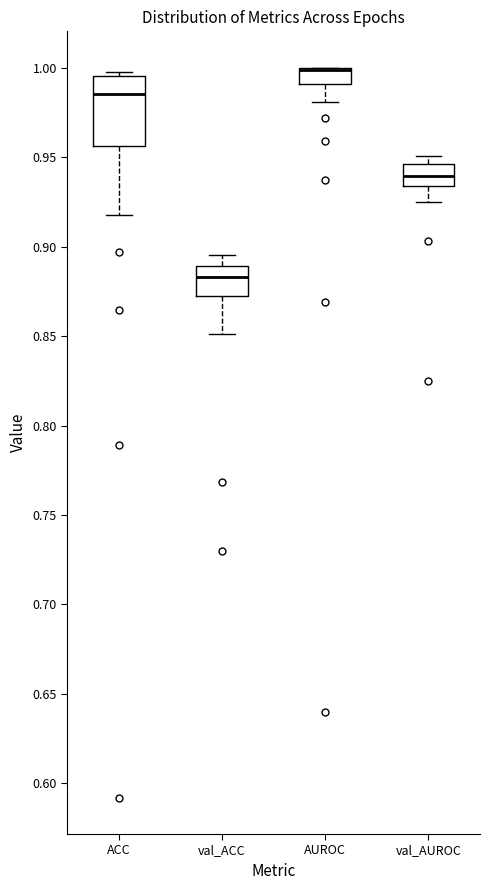

Which box is the tallest, from its lower edge to its upper edge?

ACC